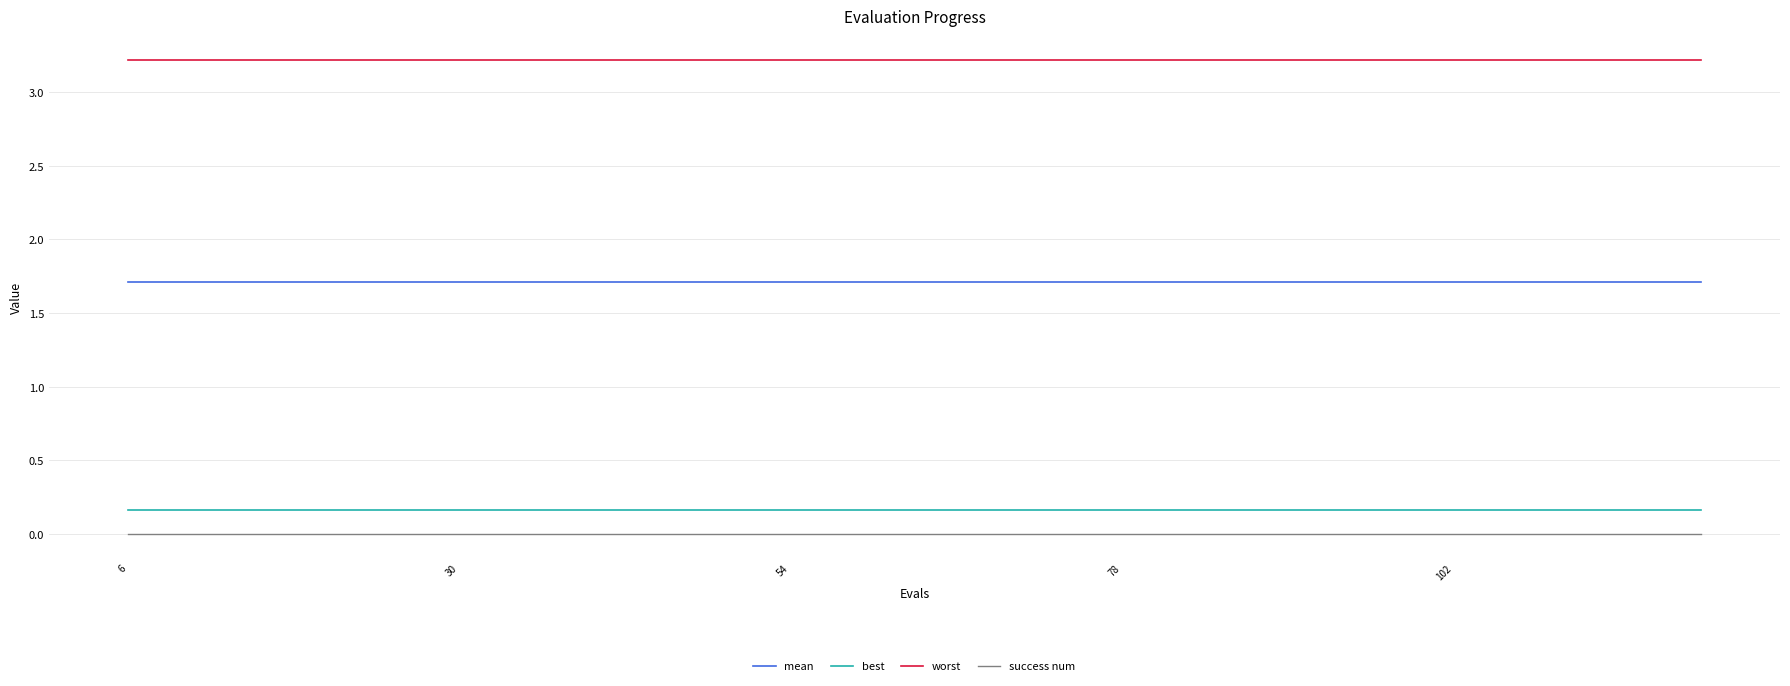

What is the maximum value for worst?

3.2